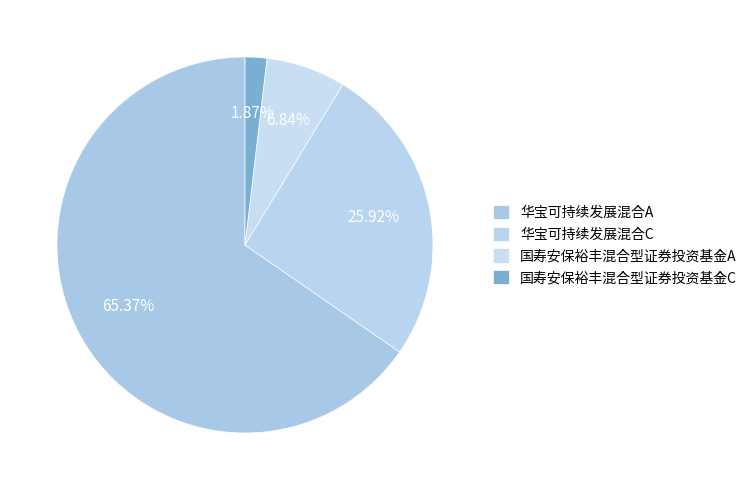

To the nearest percent, what is the average slice percentage?

25%